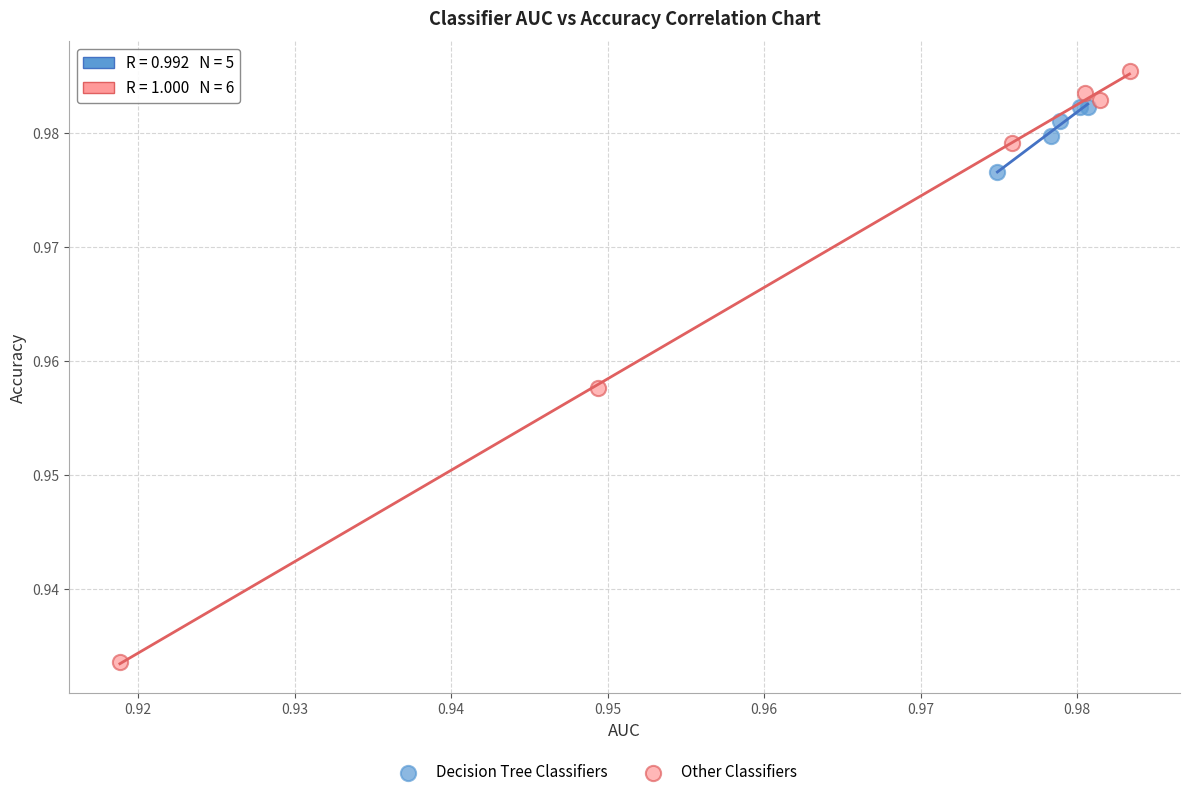

Which series contains the highest Y value?

Other Classifiers